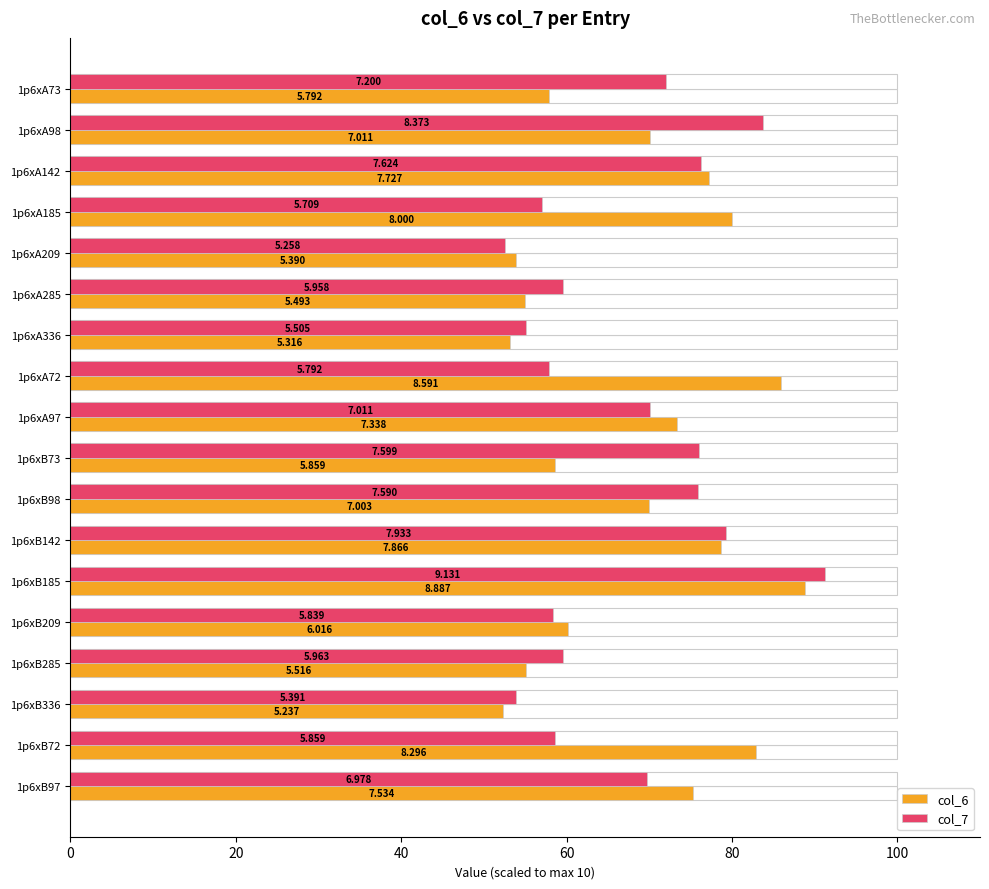

What is the value of the col_6 bar at the 11th from the left?

70.0